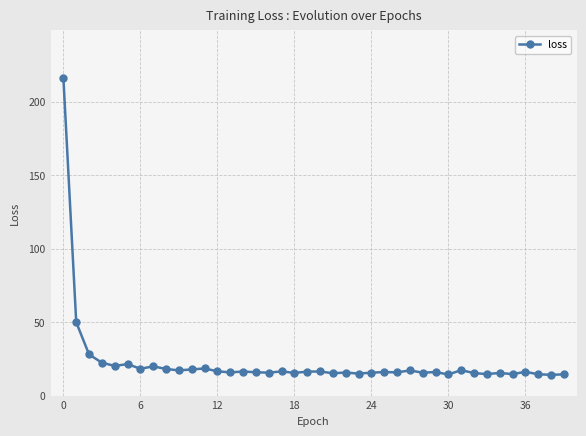

What is the greatest value displayed?

216.1